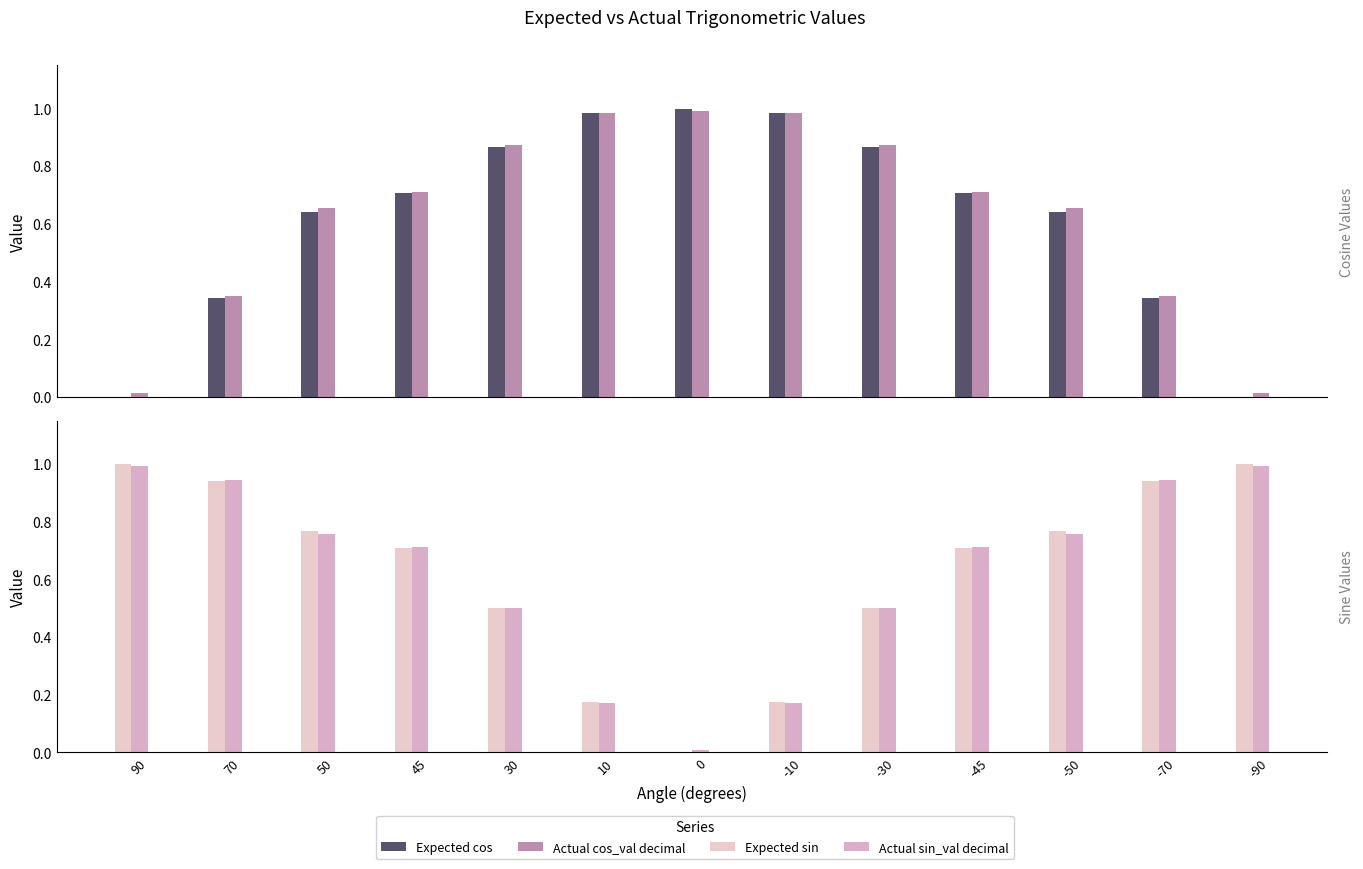

Is it true that Expected sin equals 1.4 at 70?

False